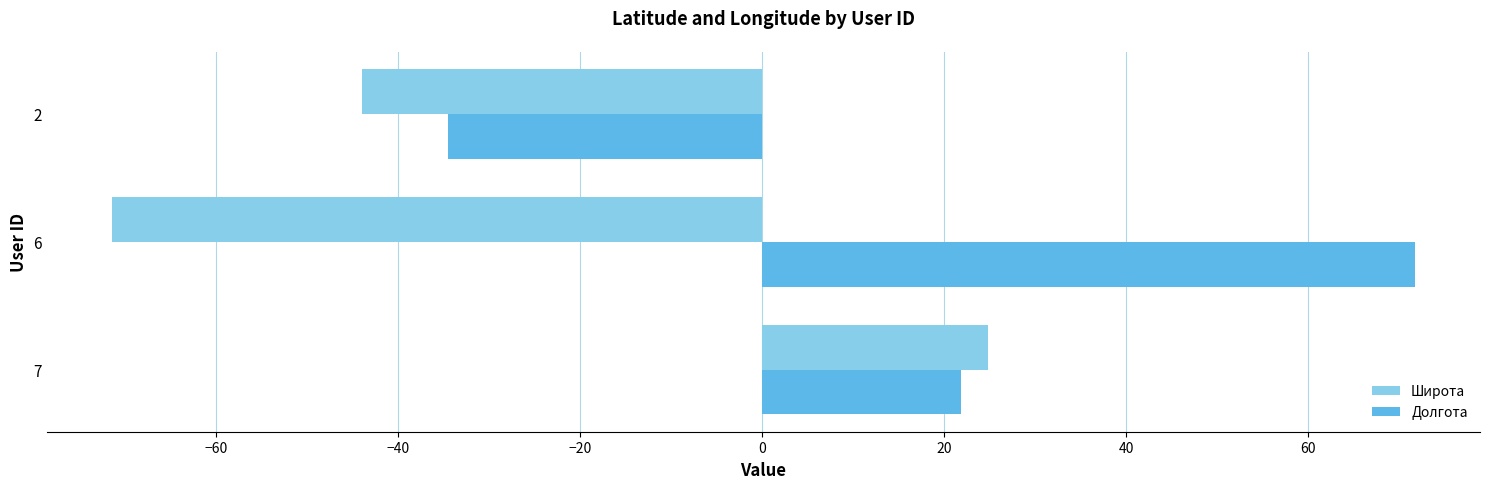

What is the average value of the Широта series?

-30.2